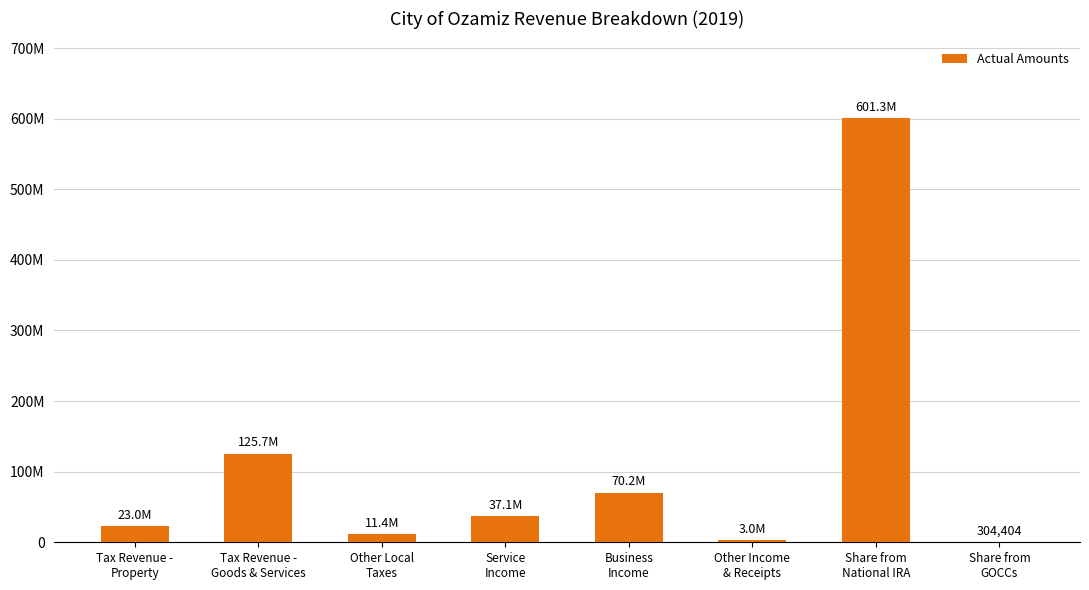

Are the bars horizontal?

No